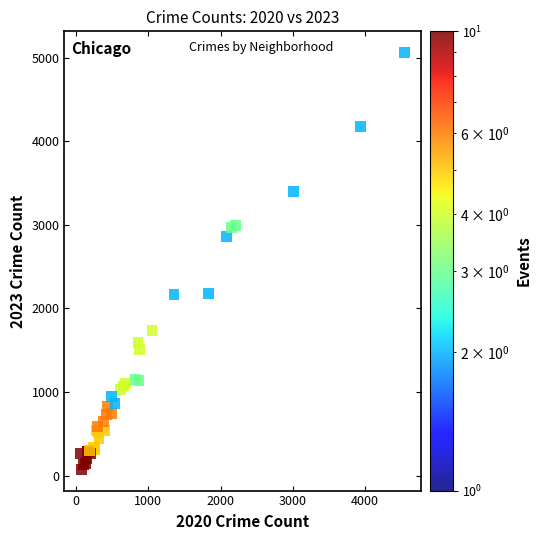

What Y value in the scatter plot is closest to 2567?

2862